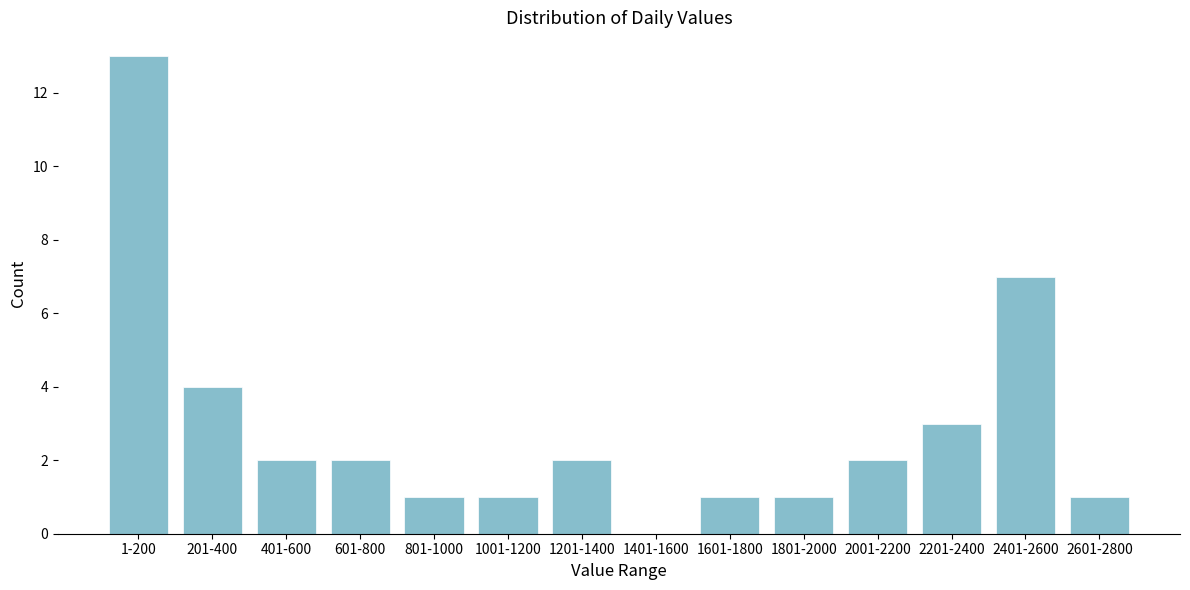

Reading right to left, transcribe all the data shown in this chart.

2601-2800=1	2401-2600=7	2201-2400=3	2001-2200=2	1801-2000=1	1601-1800=1	1401-1600=0	1201-1400=2	1001-1200=1	801-1000=1	601-800=2	401-600=2	201-400=4	1-200=13